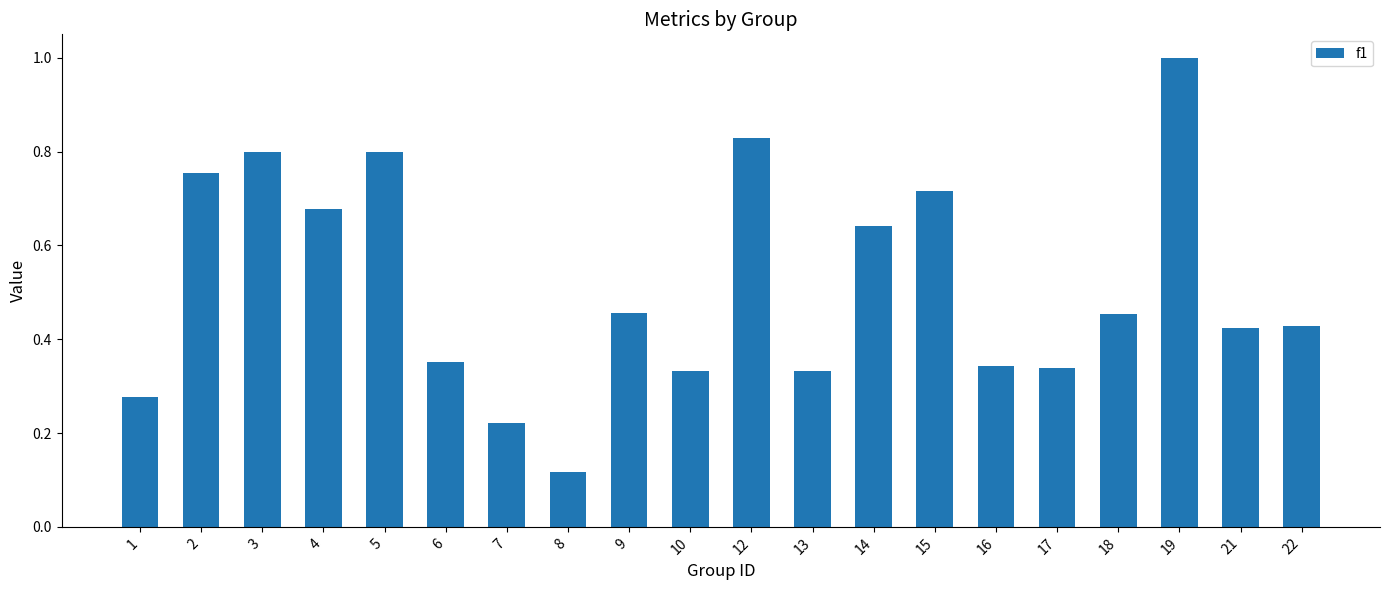

What is the sum of the values at 19 and 8?

1.1